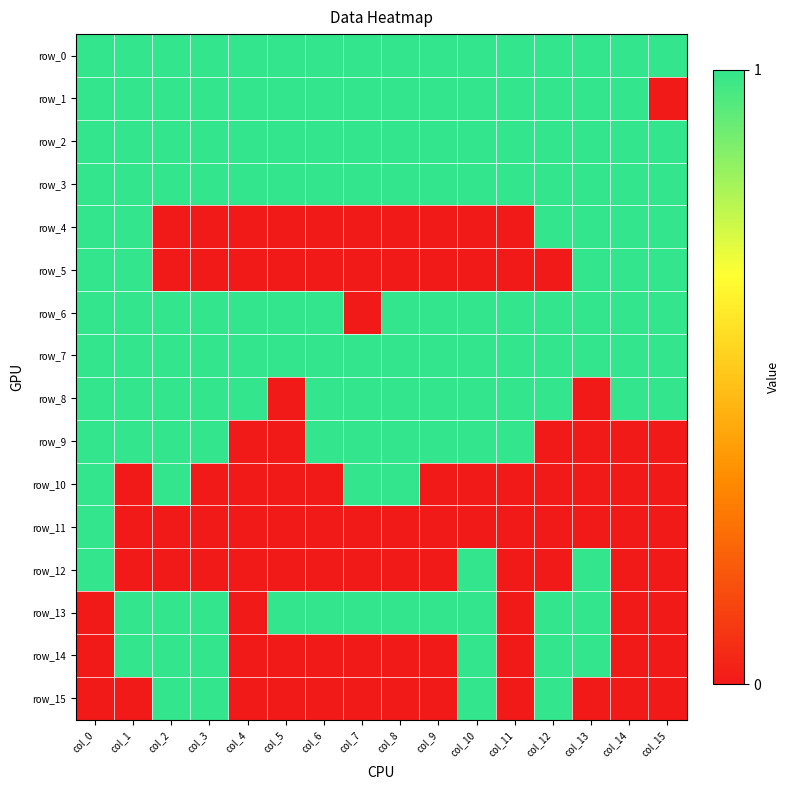

Reading right to left, extract all data points from this chart.

row_0: 1	1	1	1	1	1	1	1	1	1	1	1	1	1	1	1
row_1: 0	1	1	1	1	1	1	1	1	1	1	1	1	1	1	1
row_2: 1	1	1	1	1	1	1	1	1	1	1	1	1	1	1	1
row_3: 1	1	1	1	1	1	1	1	1	1	1	1	1	1	1	1
row_4: 1	1	1	1	0	0	0	0	0	0	0	0	0	0	1	1
row_5: 1	1	1	0	0	0	0	0	0	0	0	0	0	0	1	1
row_6: 1	1	1	1	1	1	1	1	0	1	1	1	1	1	1	1
row_7: 1	1	1	1	1	1	1	1	1	1	1	1	1	1	1	1
row_8: 1	1	0	1	1	1	1	1	1	1	0	1	1	1	1	1
row_9: 0	0	0	0	1	1	1	1	1	1	0	0	1	1	1	1
row_10: 0	0	0	0	0	0	0	1	1	0	0	0	0	1	0	1
row_11: 0	0	0	0	0	0	0	0	0	0	0	0	0	0	0	1
row_12: 0	0	1	0	0	1	0	0	0	0	0	0	0	0	0	1
row_13: 0	0	1	1	0	1	1	1	1	1	1	0	1	1	1	0
row_14: 0	0	1	1	0	1	0	0	0	0	0	0	1	1	1	0
row_15: 0	0	0	1	0	1	0	0	0	0	0	0	1	1	0	0